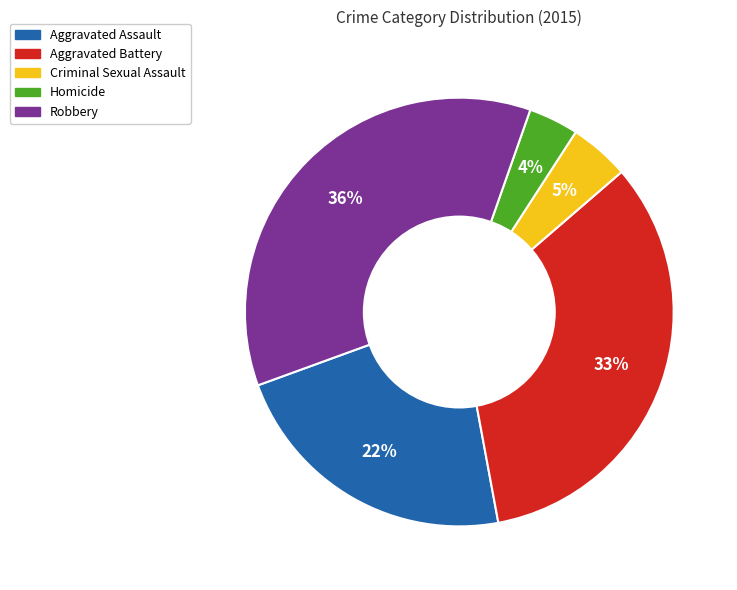

Rank the categories by value from lowest to highest.

Homicide, Criminal Sexual Assault, Aggravated Assault, Aggravated Battery, Robbery